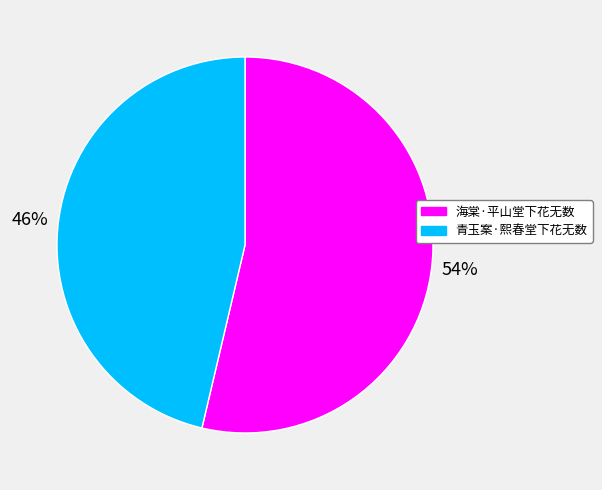

To the nearest percent, what portion does 海棠·平山堂下花无数 represent?

54%